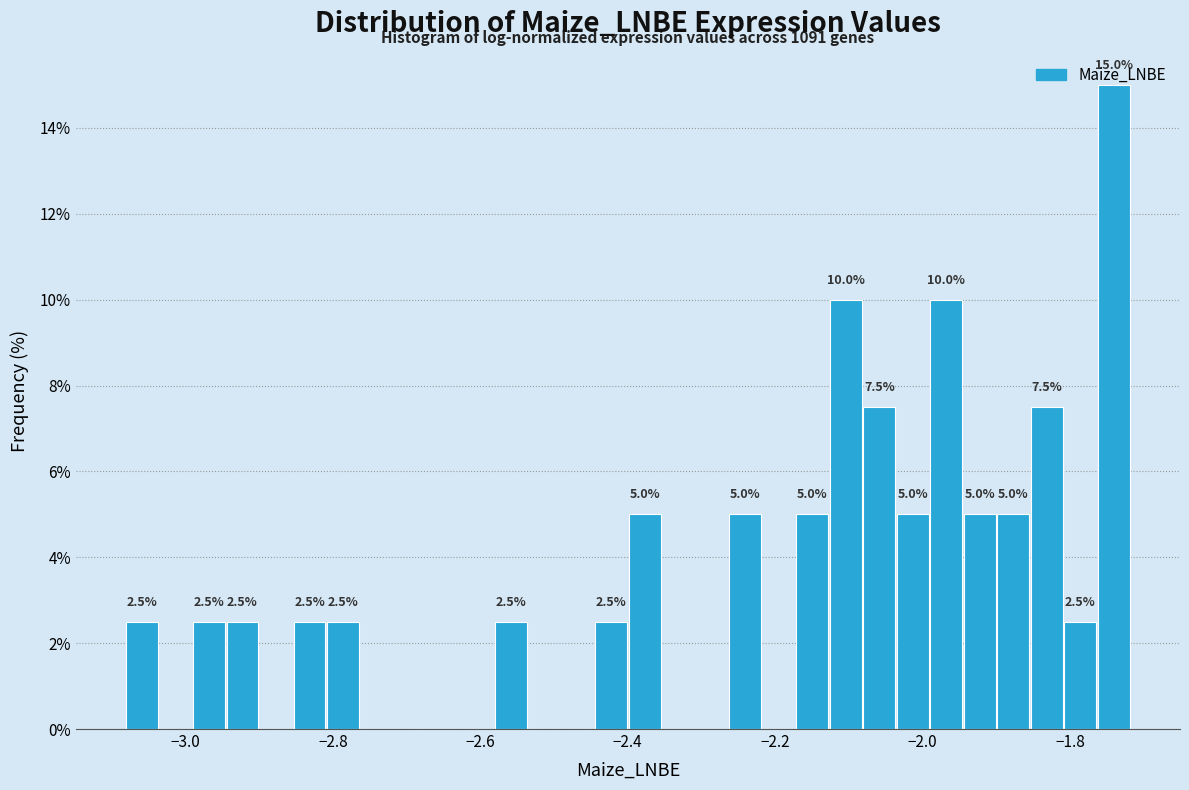

Read against the x-axis, roughly where is the centre of the tallest bar?

-1.74